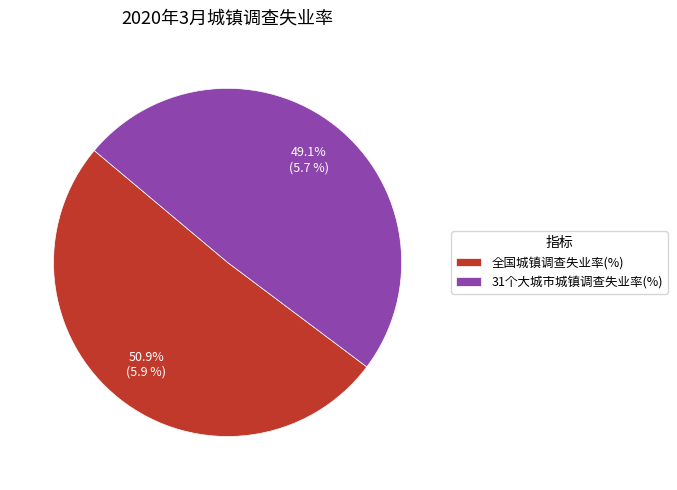

Which category accounts for the majority?

全国城镇调查失业率(%)